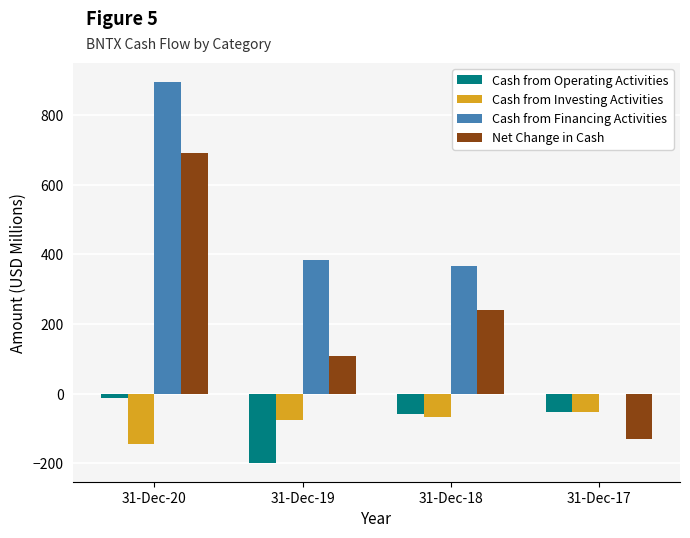

Count the number of data series in this chart.

4